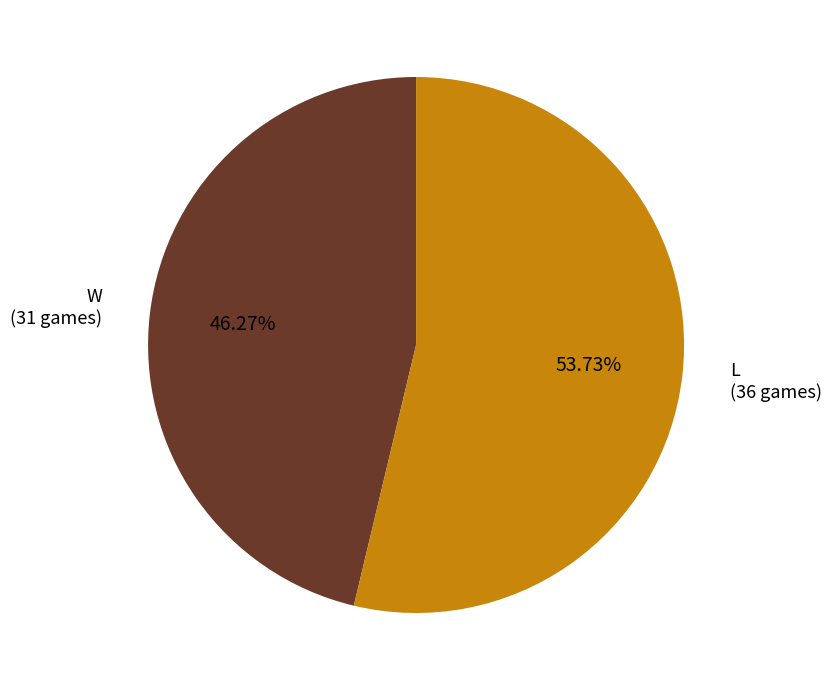

What is the largest slice in the pie chart?

L